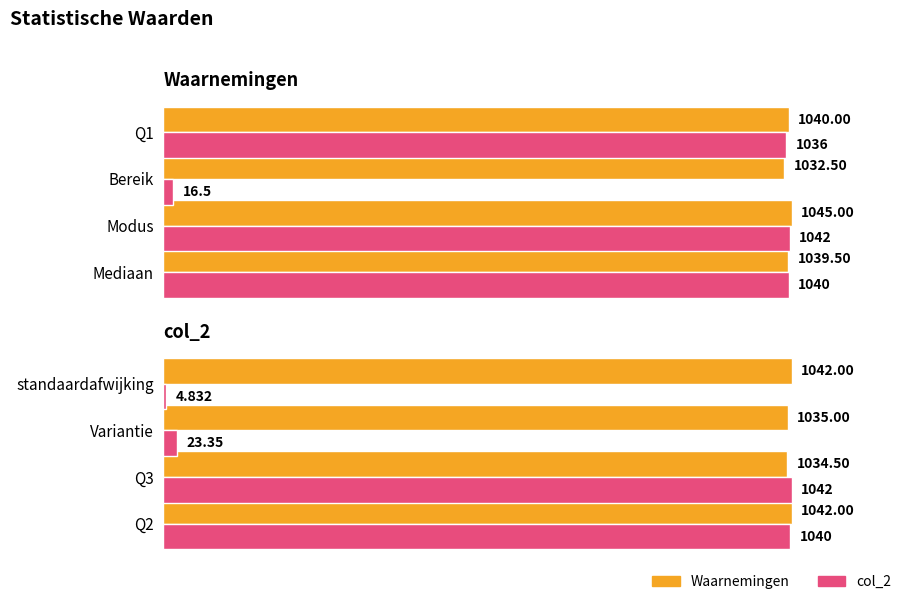

Which series has the largest total across all categories?

Waarnemingen